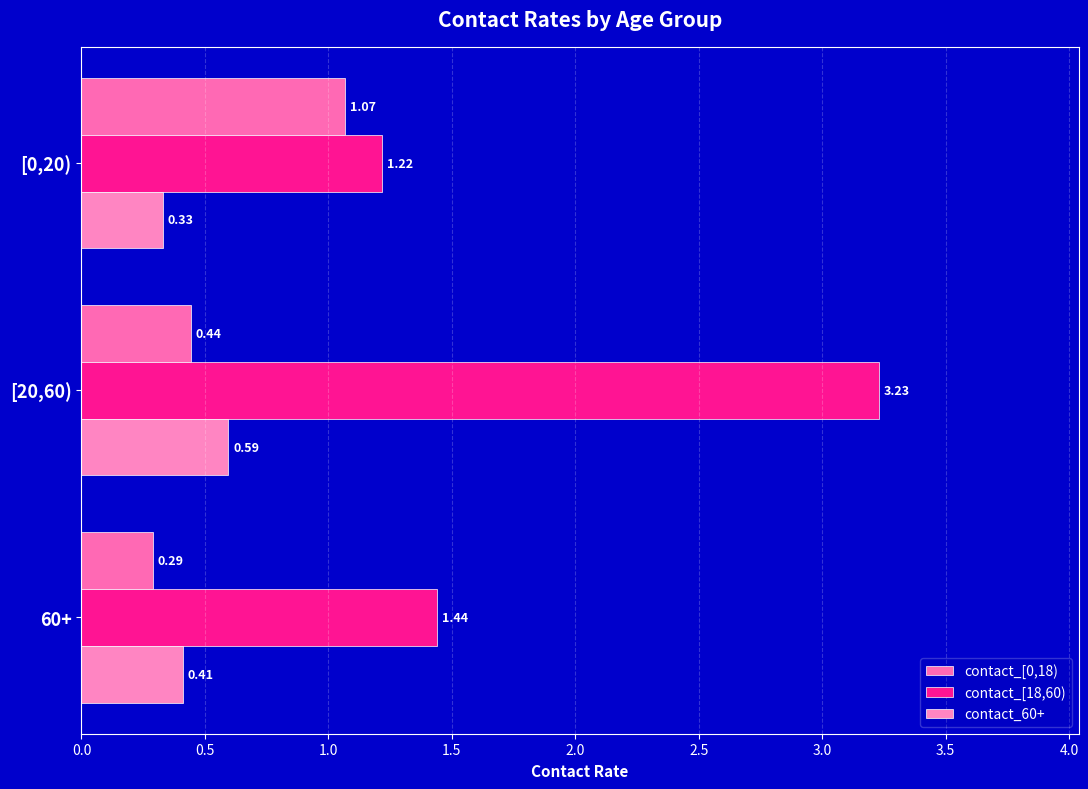

What is the value of the contact_[18,60) bar at the 2nd from the left?

3.2